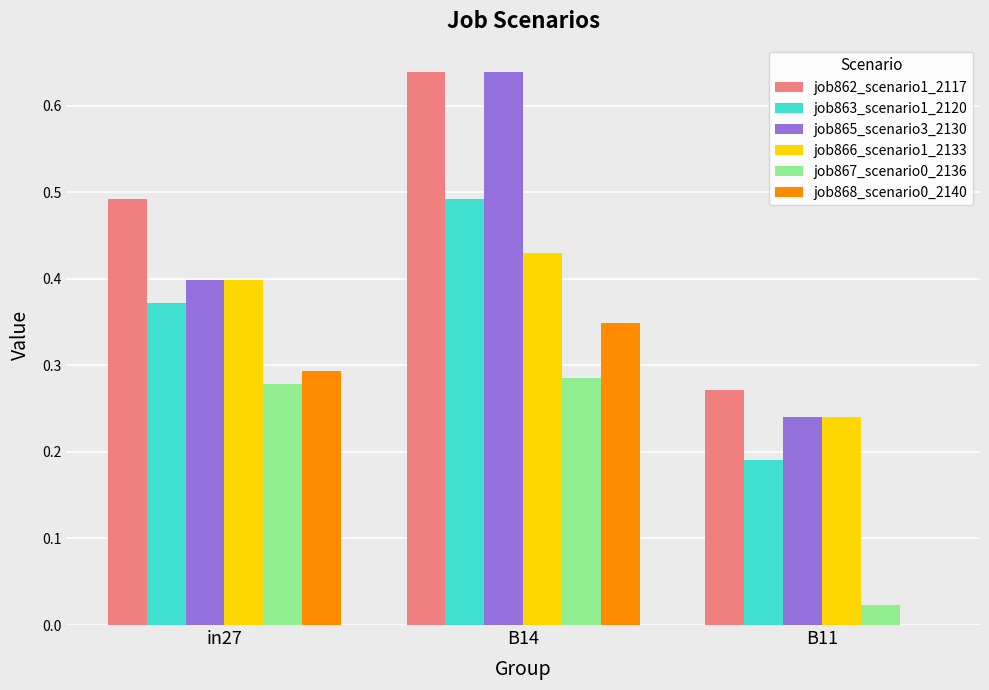

Which category has the highest value across all series?

B14